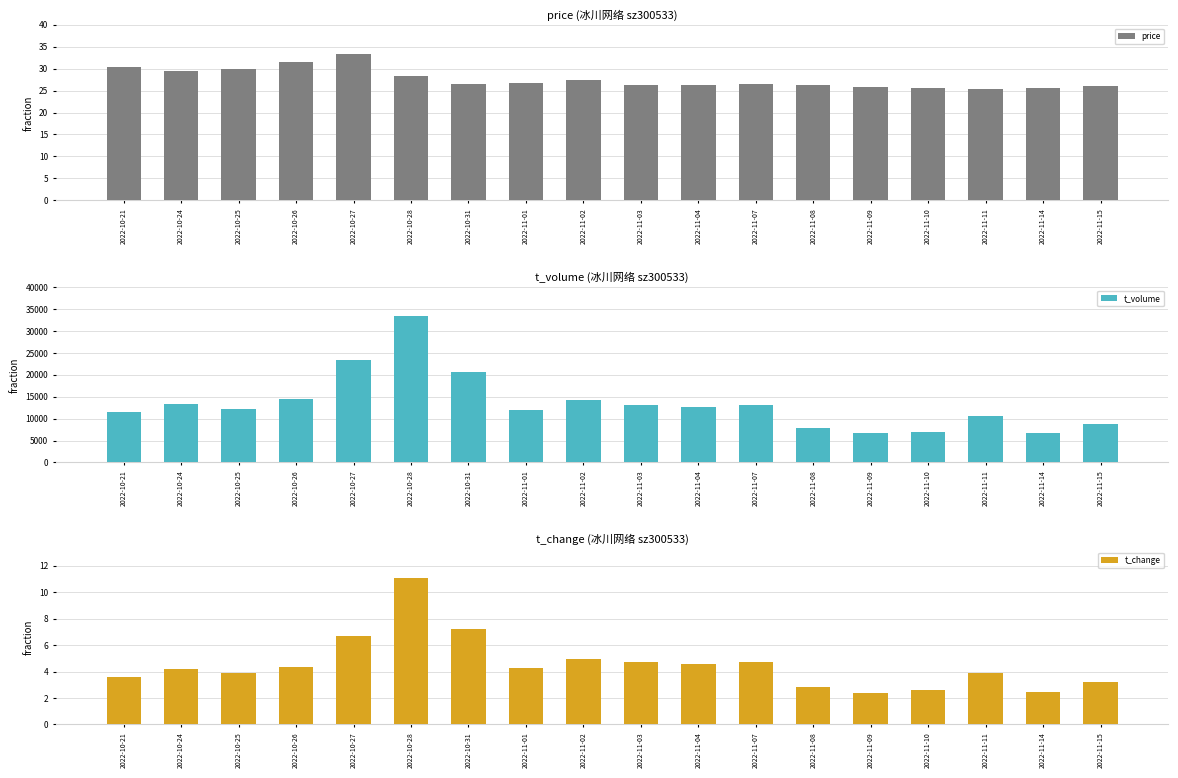

Which category has the lowest value in the price series?

2022-11-11